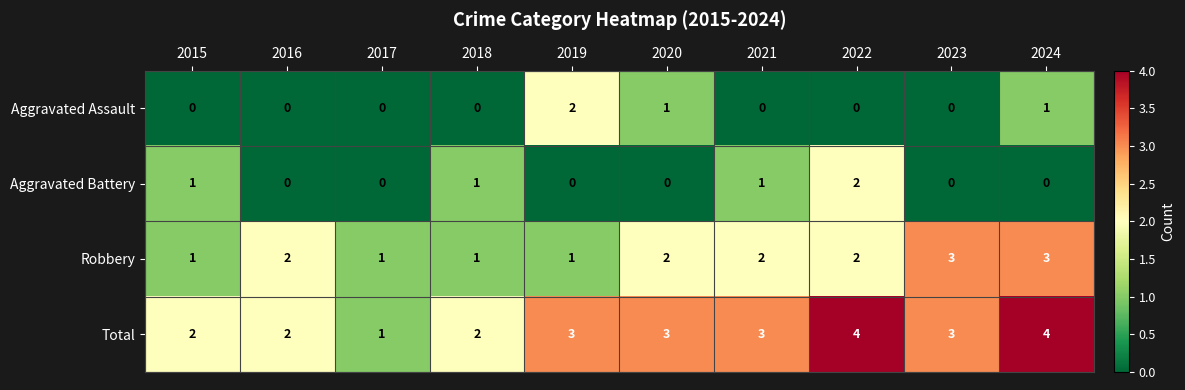

At 2024, list the series in order from smallest to largest.

Aggravated Battery, Aggravated Assault, Robbery, Total